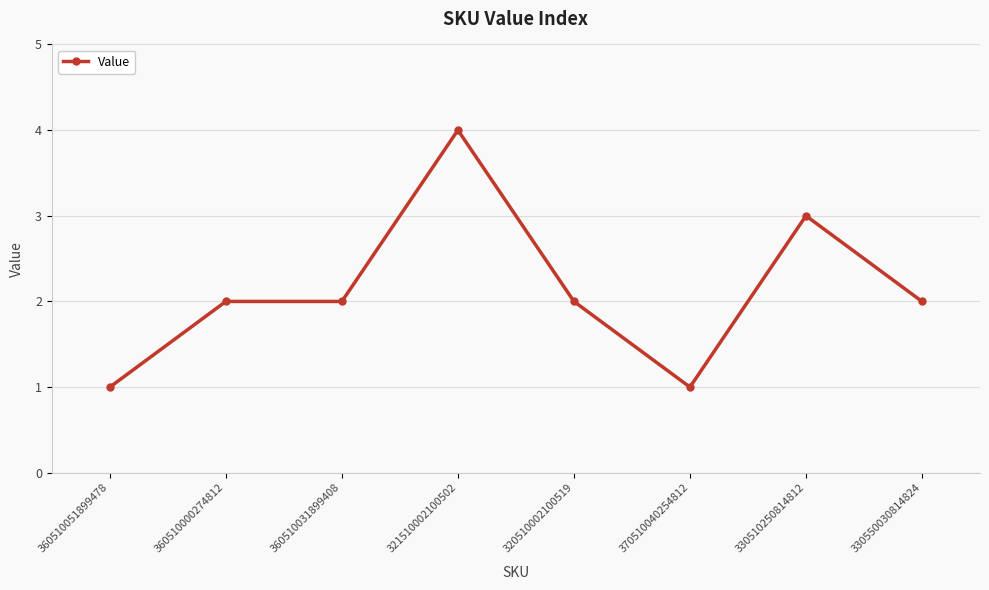

What position from the right is 360510031899408?

6